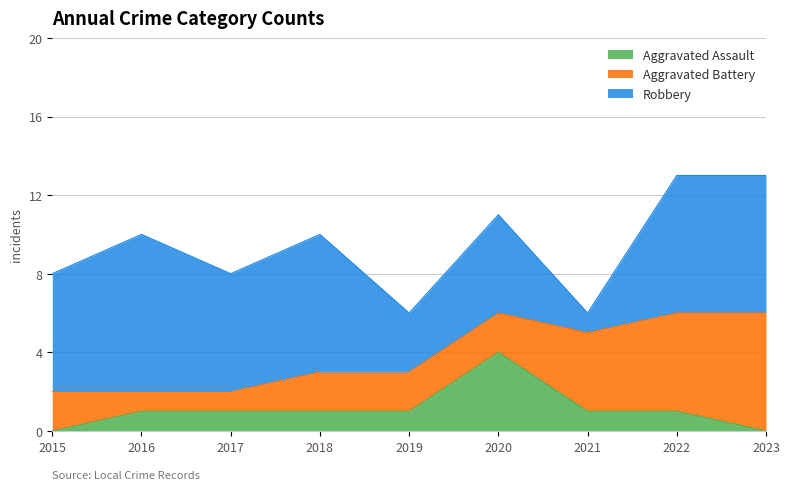

Does the chart display data point markers on the line(s)?

No